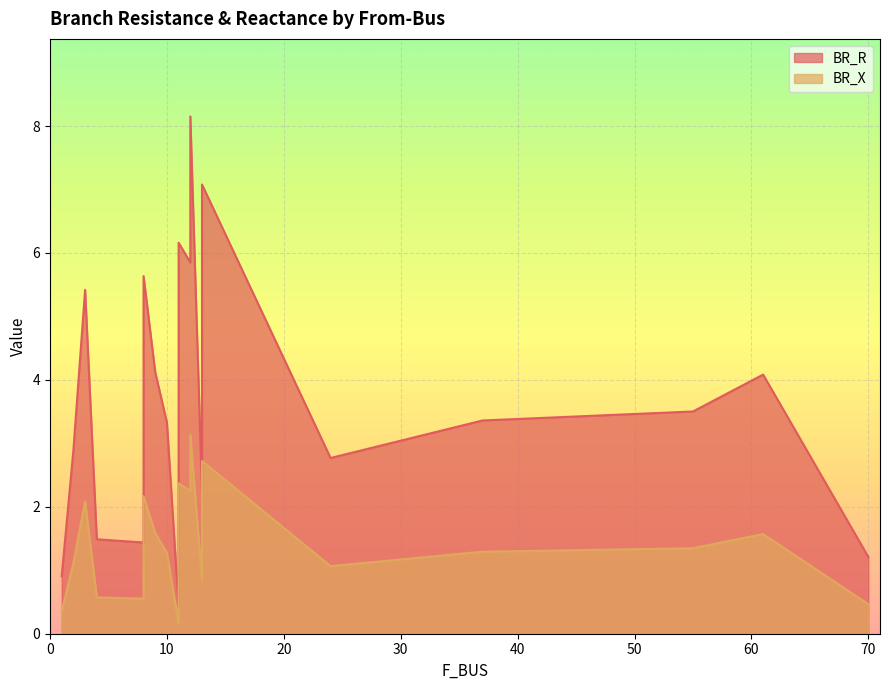

Rank the categories by BR_R value from lowest to highest.

11, 1, 1, 70, 8, 4, 13, 24, 2, 10, 37, 55, 61, 9, 3, 8, 12, 11, 13, 12